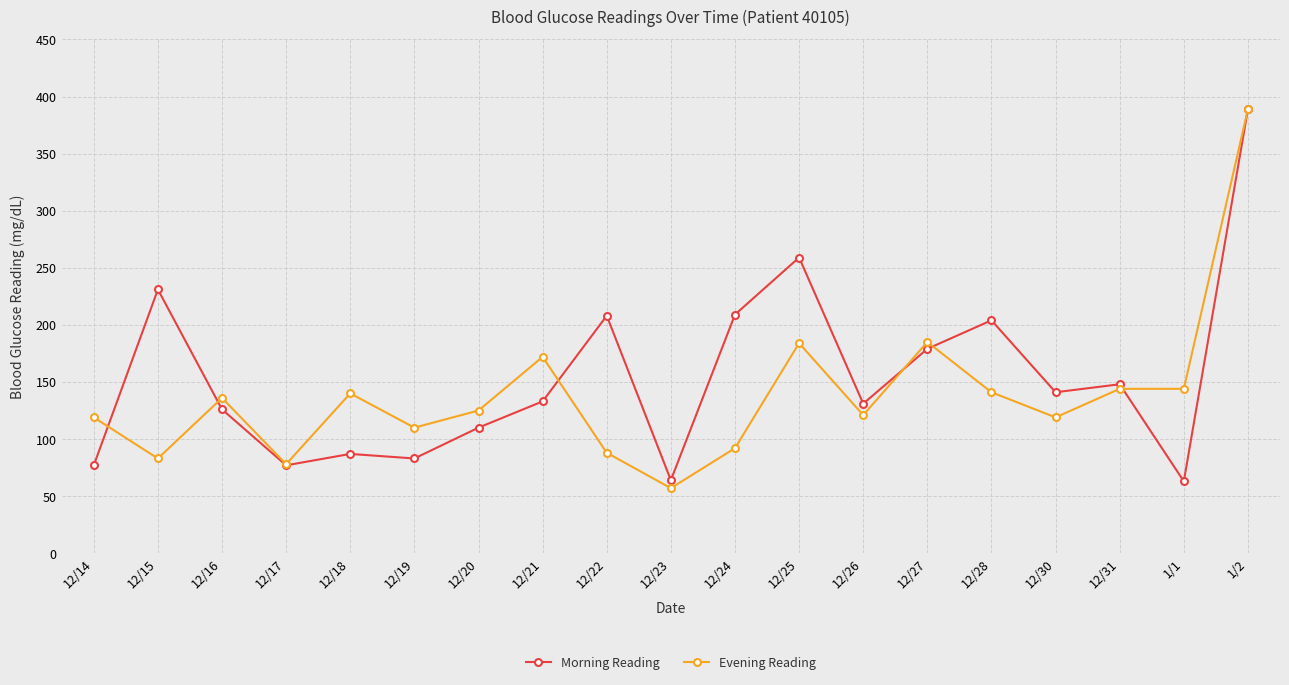

Does the chart display data point markers on the line(s)?

Yes